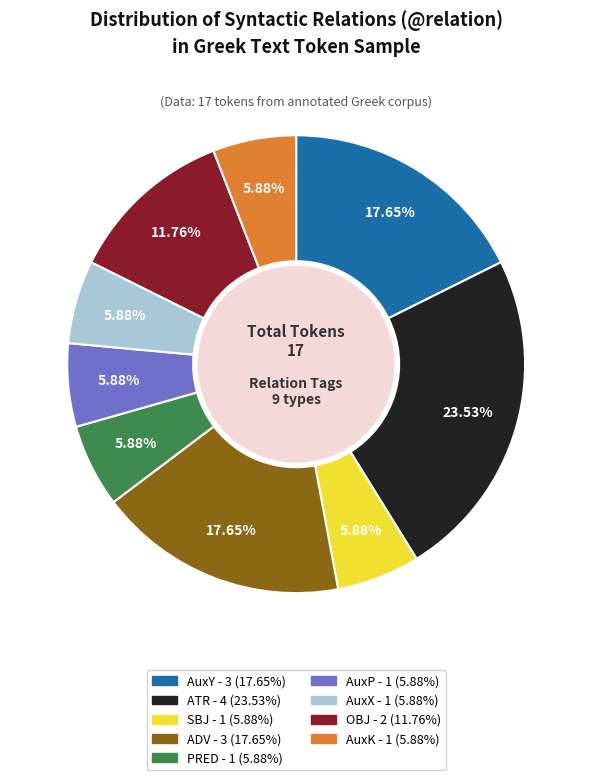

Is there any slice that represents more than half of the pie?

No